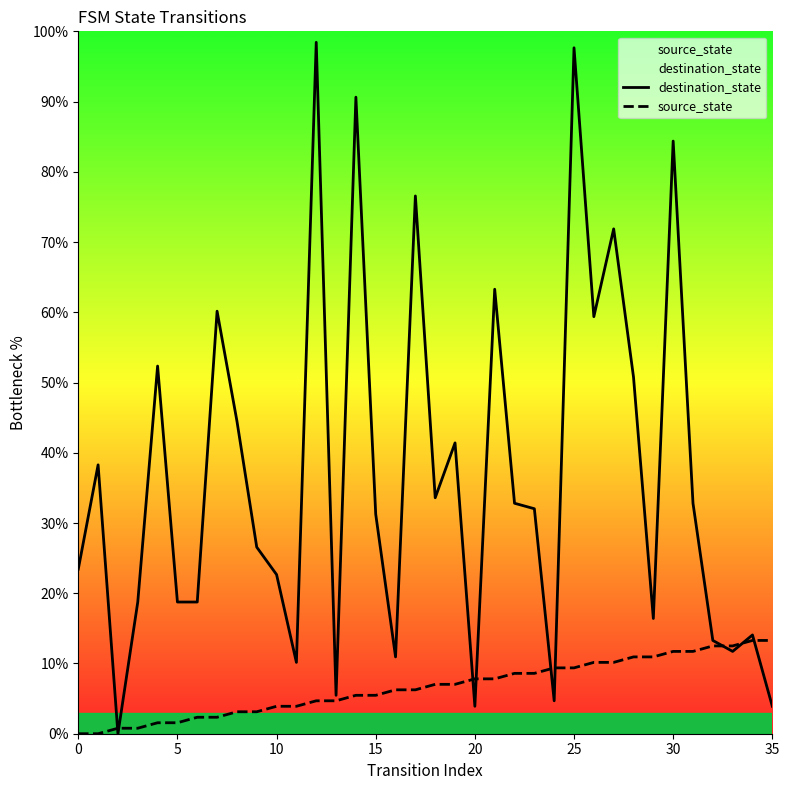

The value of destination_state at 25 is 11.5. True or false?

False